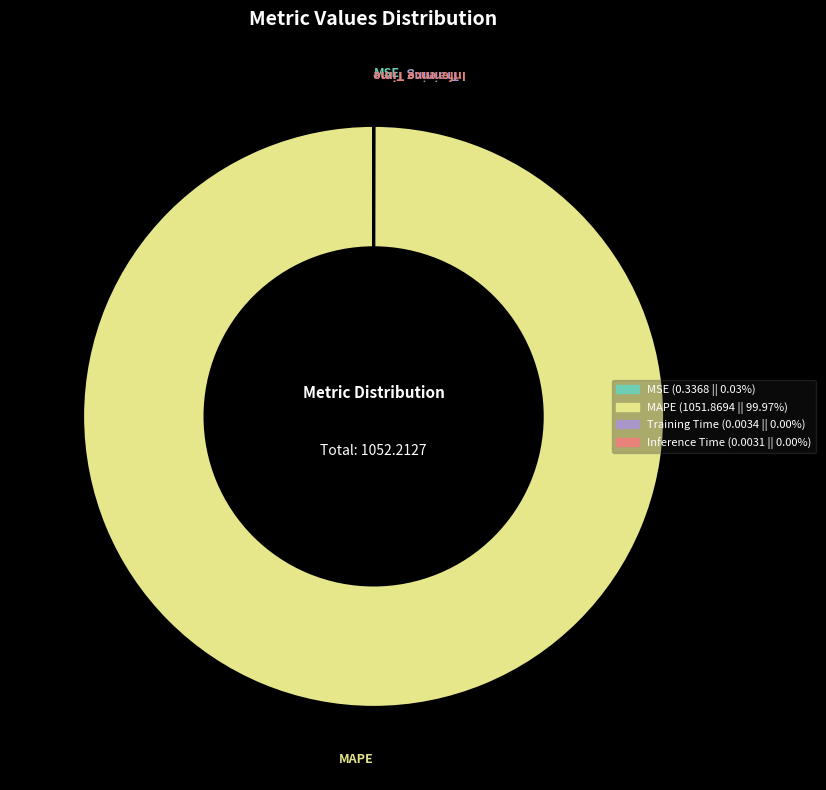

Which slice represents more than half of the pie?

MAPE